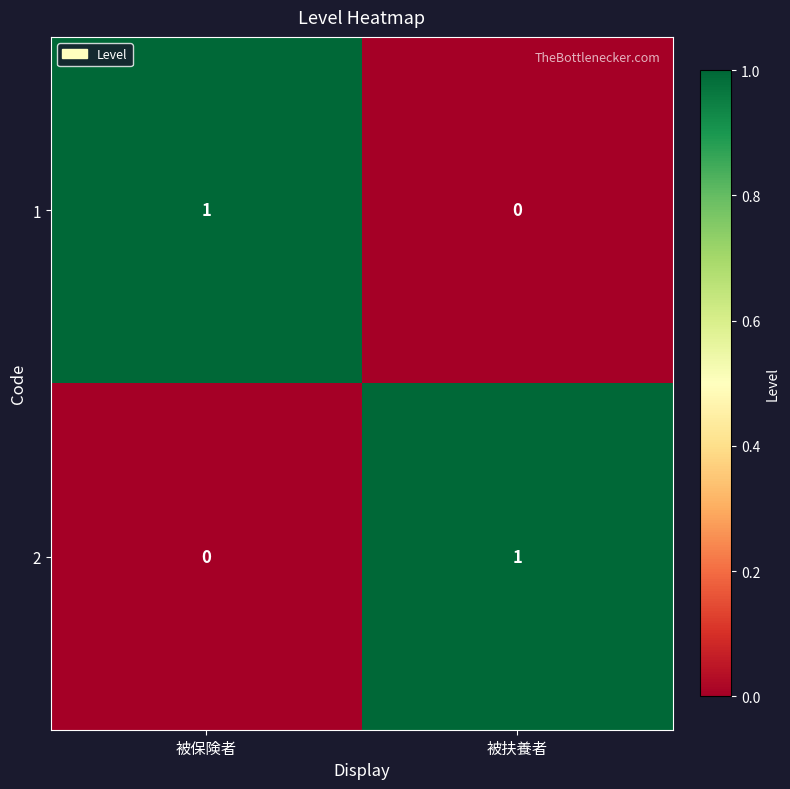

Is the value of 1 at 被扶養者 greater than the value of 2 at 被扶養者?

No